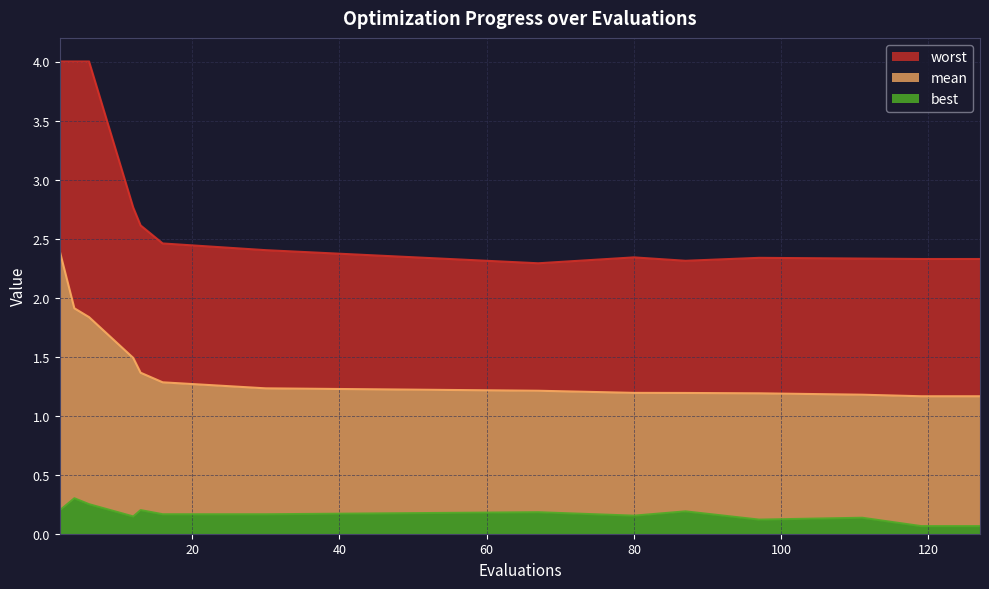

At which category does worst reach its first local peak?

80